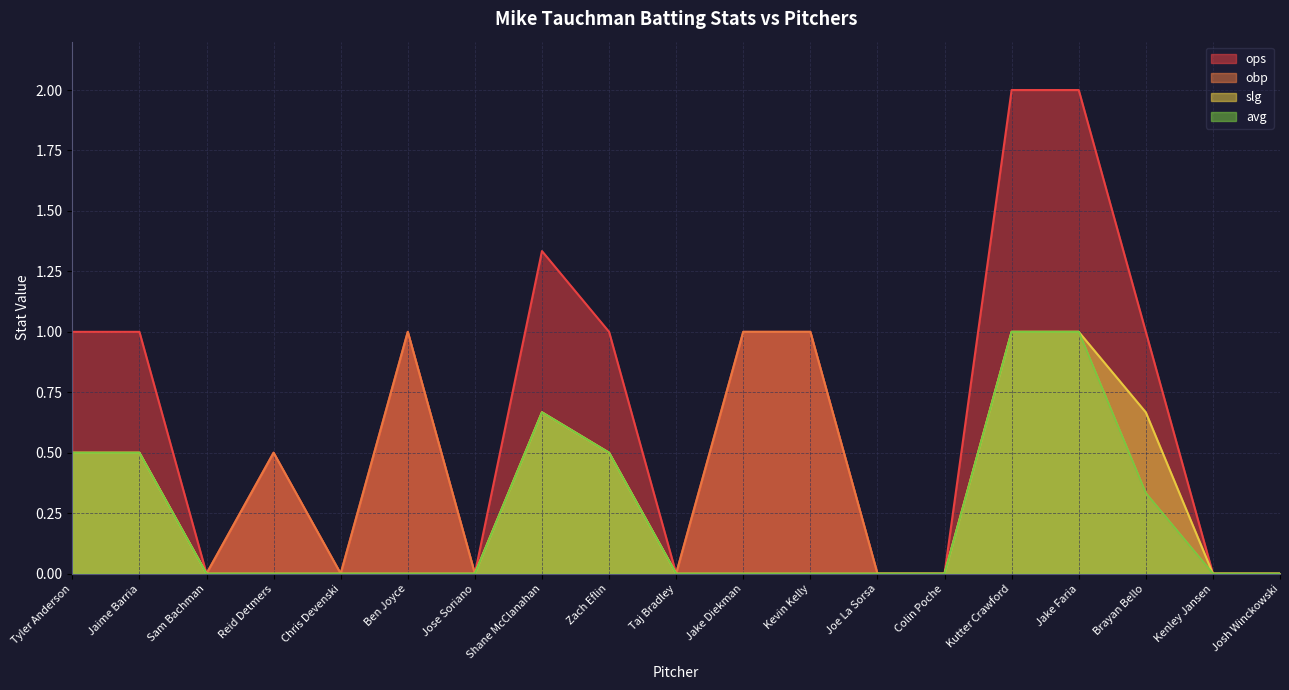

True or false: obp has more than 0 interior local peaks.

True